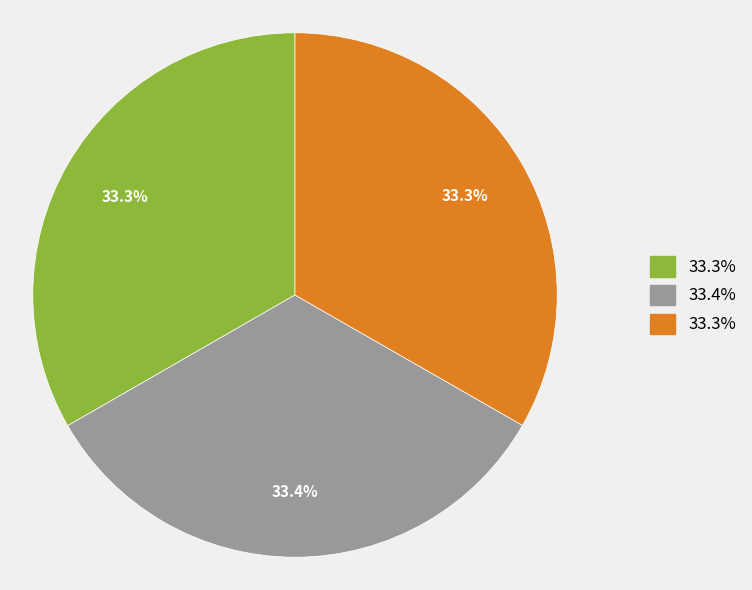

Does any single category account for the majority?

No